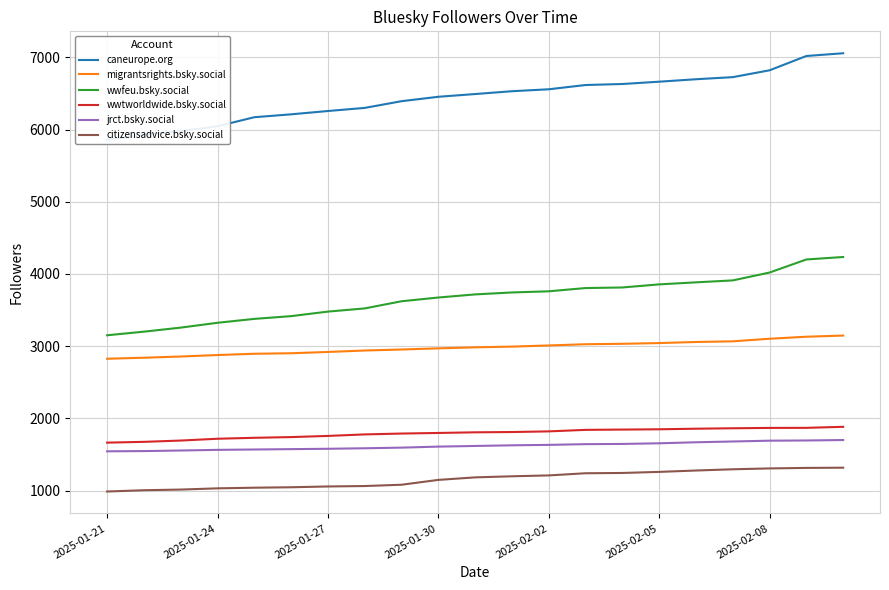

What is the spread (max minus min) of values at 20?

5740